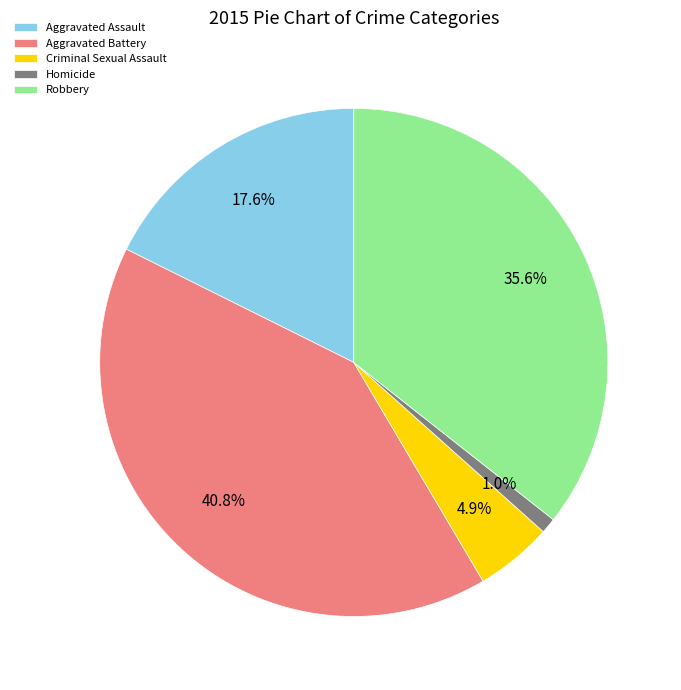

Rank the categories by value from highest to lowest.

Aggravated Battery, Robbery, Aggravated Assault, Criminal Sexual Assault, Homicide